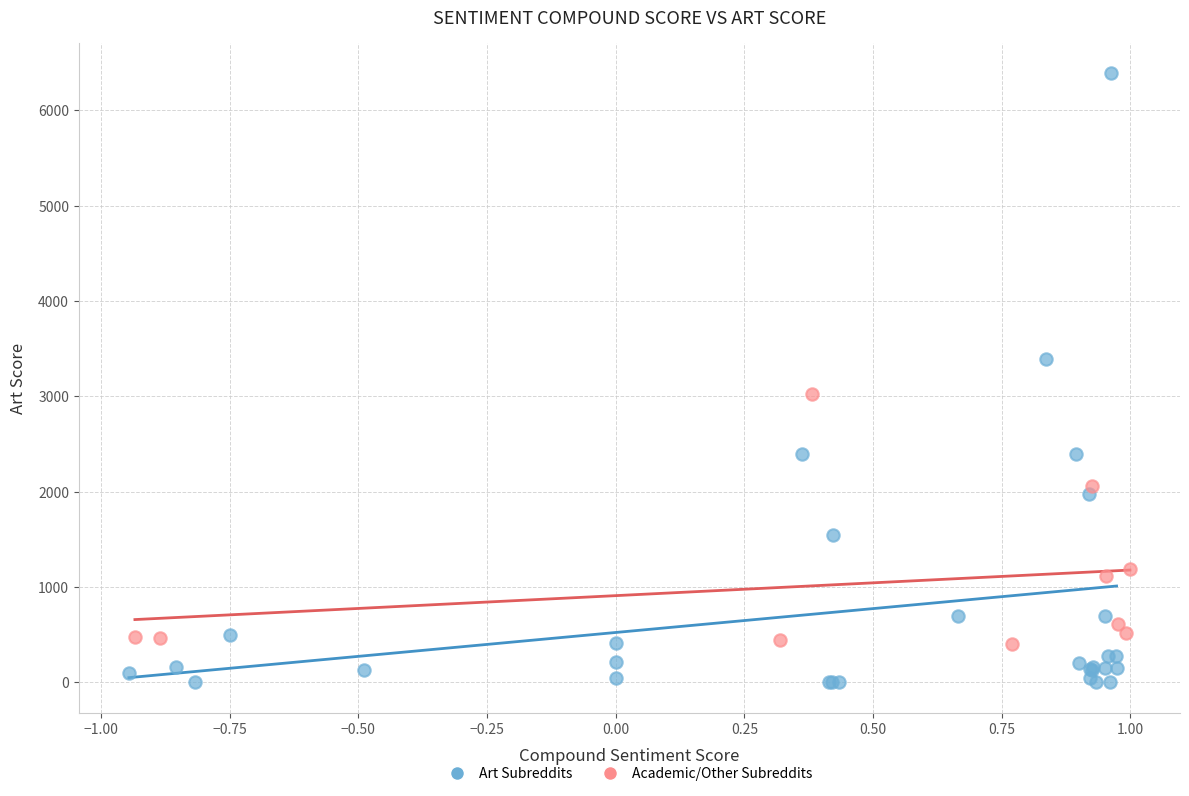

Which series reaches the minimum Y coordinate?

Art Subreddits